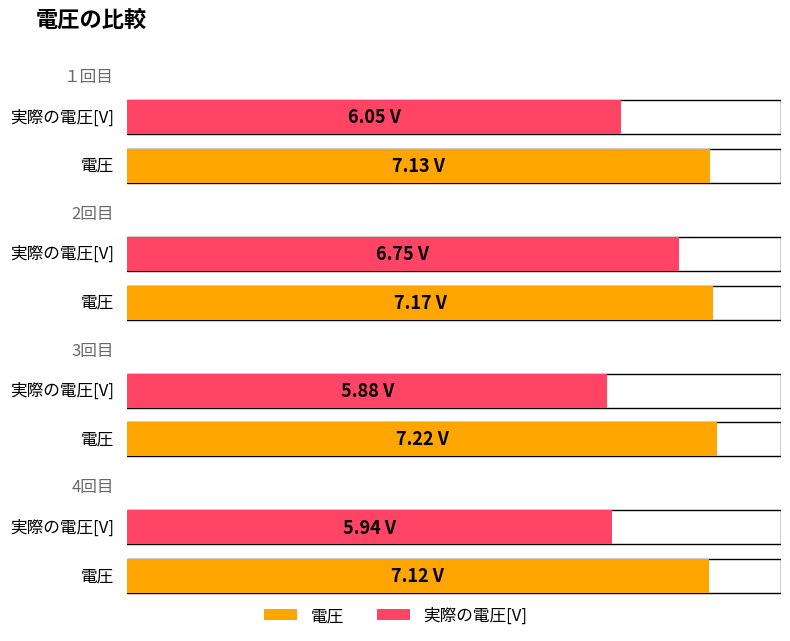

What is the sum of the 実際の電圧[V] values at 4回目 and 3回目?

11.8